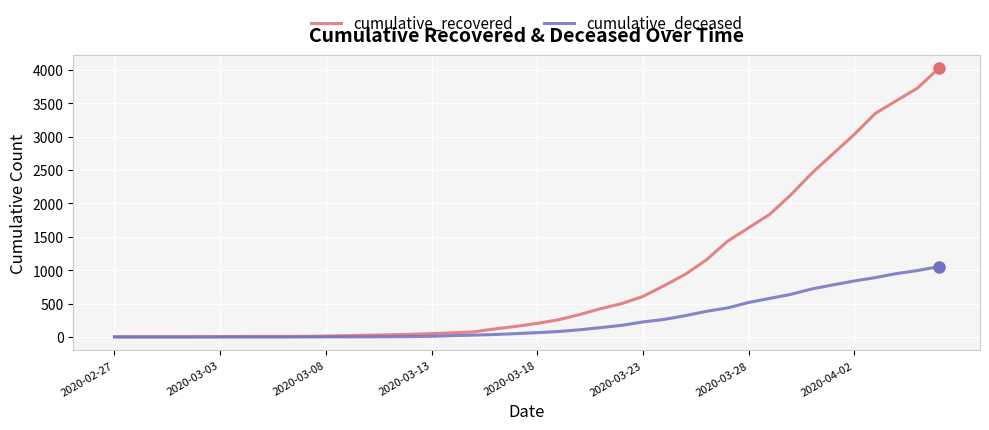

Rank the series by their average value, from highest to lowest.

cumulative_recovered, cumulative_deceased